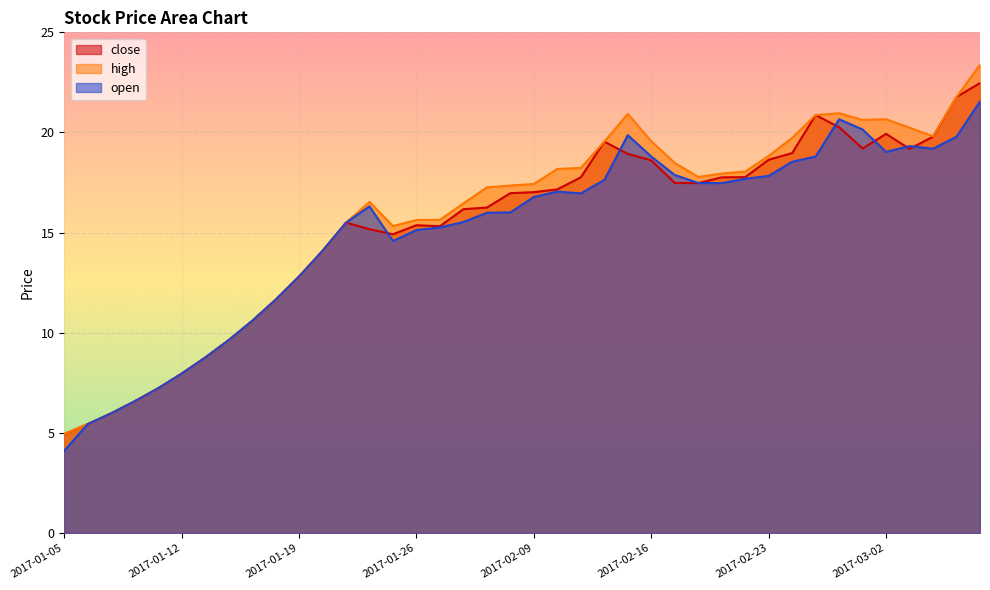

List the labels in order of open value, largest first.

2017-03-08, 2017-02-28, 2017-03-01, 2017-02-15, 2017-03-07, 2017-03-03, 2017-03-06, 2017-03-02, 2017-02-16, 2017-02-27, 2017-02-24, 2017-02-17, 2017-02-23, 2017-02-22, 2017-02-14, 2017-02-20, 2017-02-21, 2017-02-10, 2017-02-13, 2017-02-09, 2017-01-24, 2017-02-08, 2017-02-07, 2017-02-06, 2017-01-23, 2017-02-03, 2017-01-26, 2017-01-25, 2017-01-20, 2017-01-19, 2017-01-18, 2017-01-17, 2017-01-16, 2017-01-13, 2017-01-12, 2017-01-11, 2017-01-10, 2017-01-09, 2017-01-06, 2017-01-05